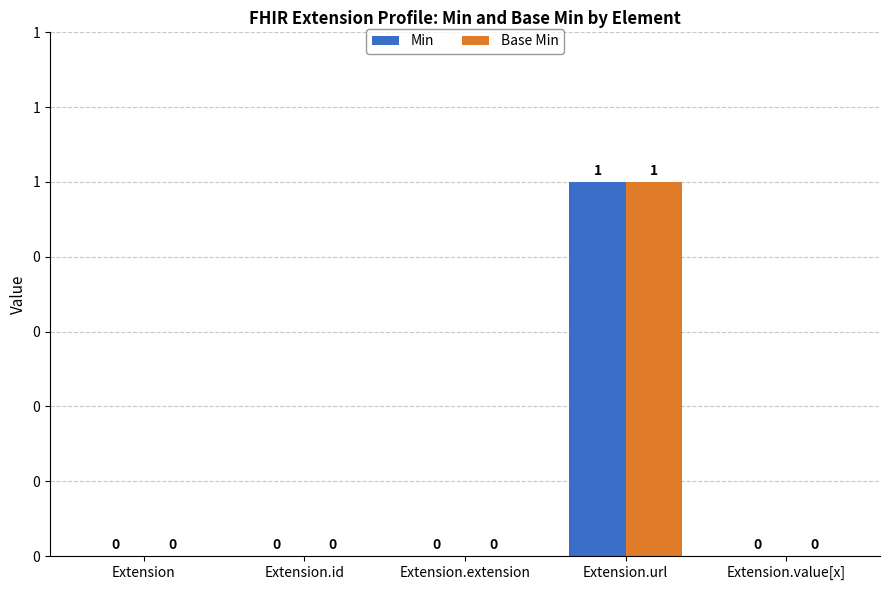

What is the label of the 5th bar from the right?

Extension